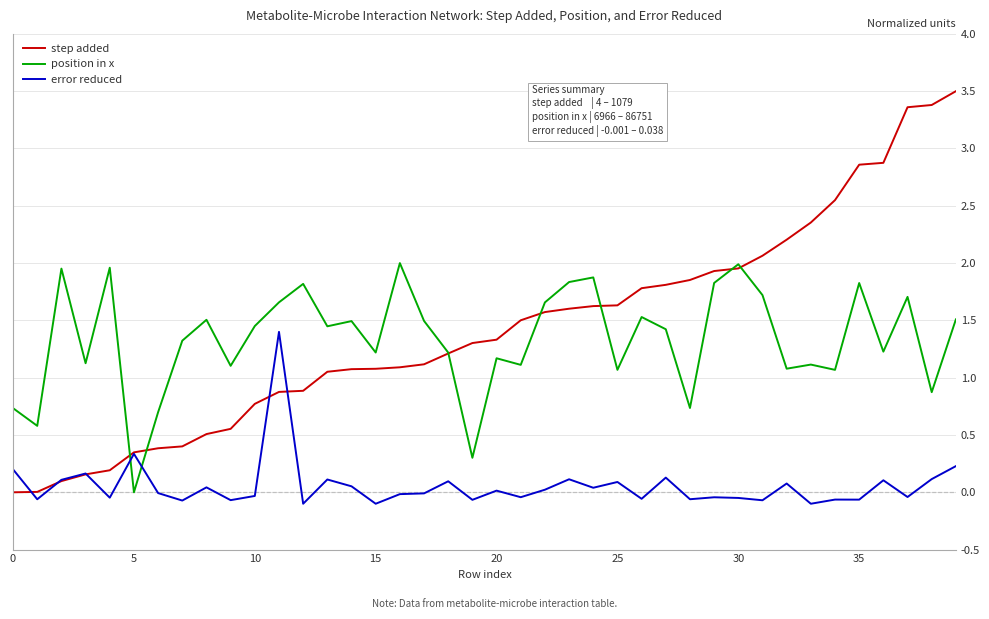

Which series has the largest range (max minus min)?

step added